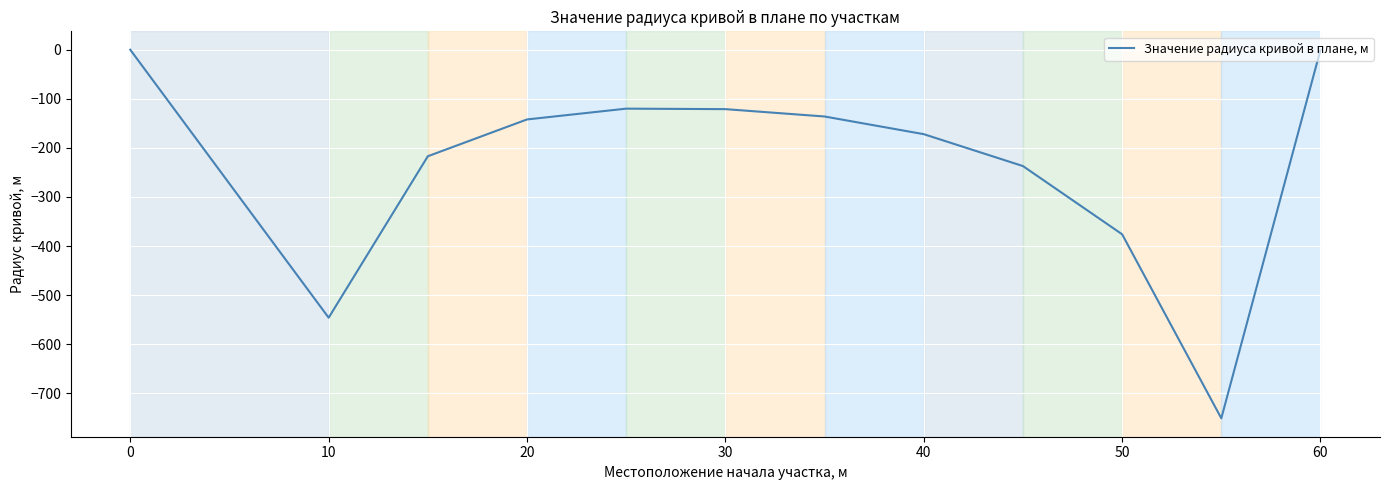

What is the minimum value shown in the chart?

-751